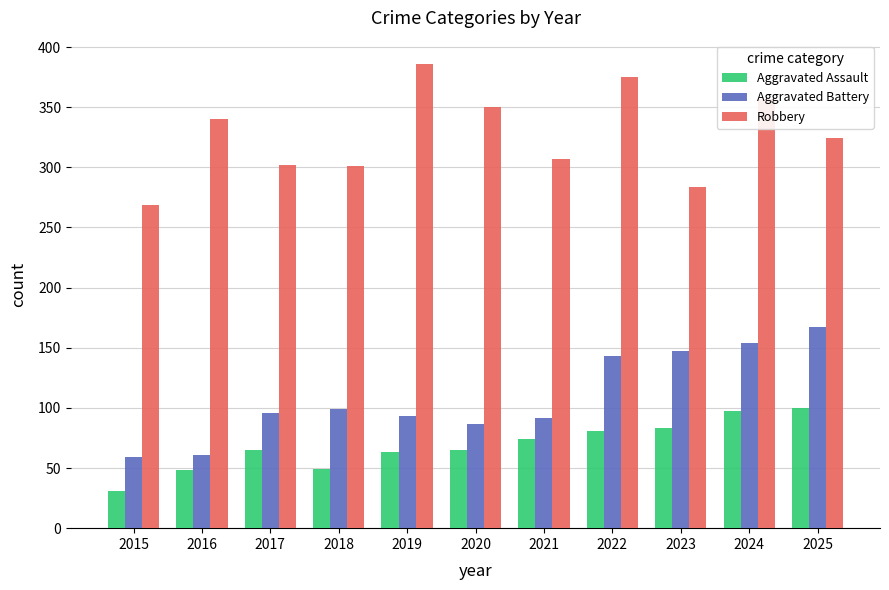

What value does the Robbery series have at 2019?

386